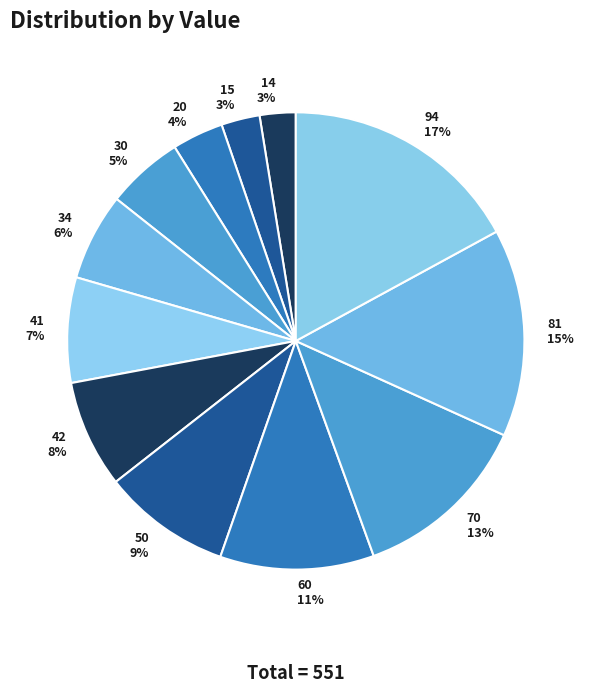

Does 20 account for over 50% of the chart?

No